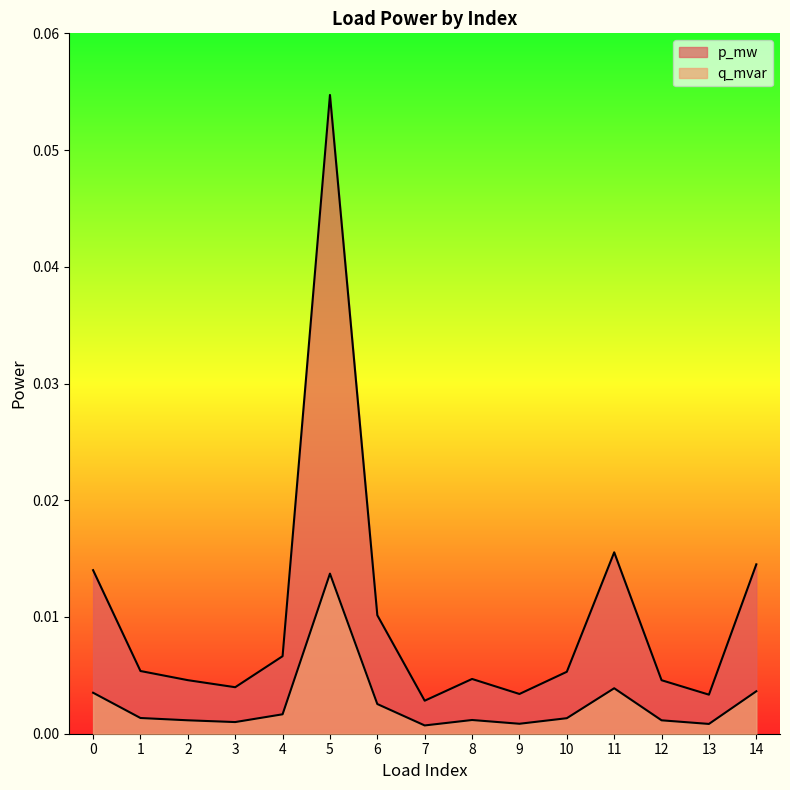

Which series has the largest total across all categories?

p_mw